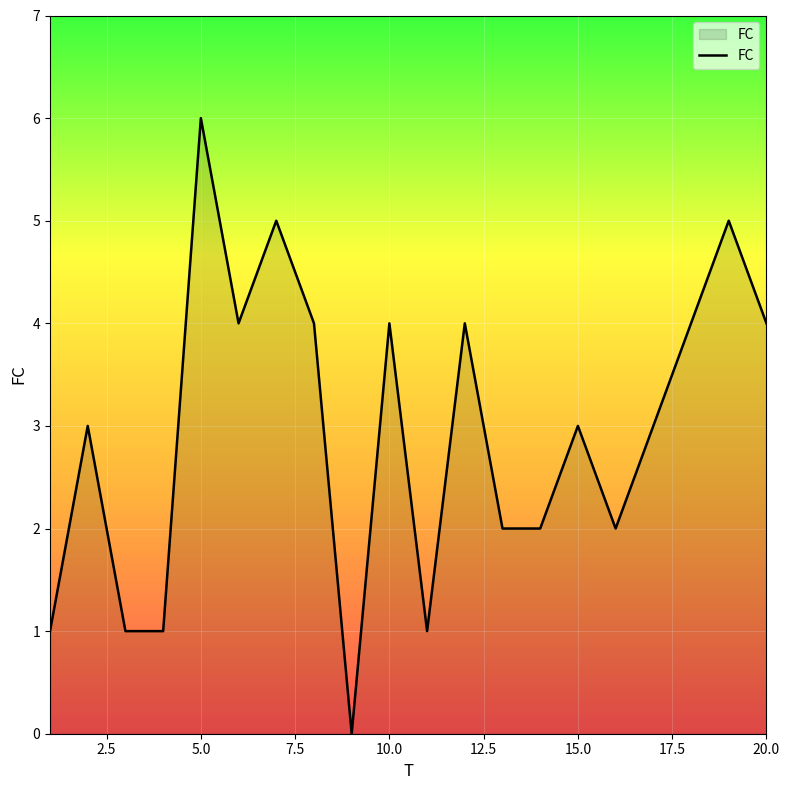

What is the greatest value displayed?

6